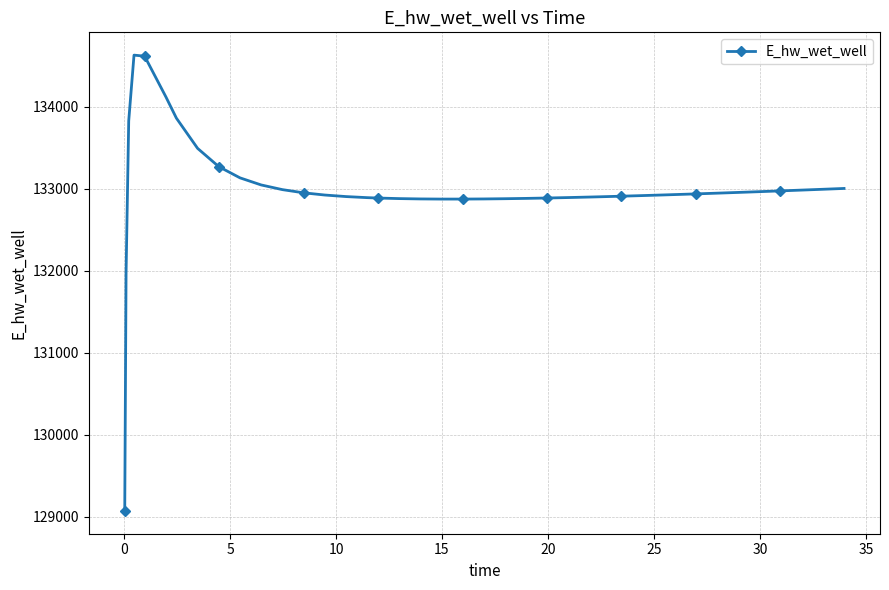

What is the smallest value displayed?

129070.3